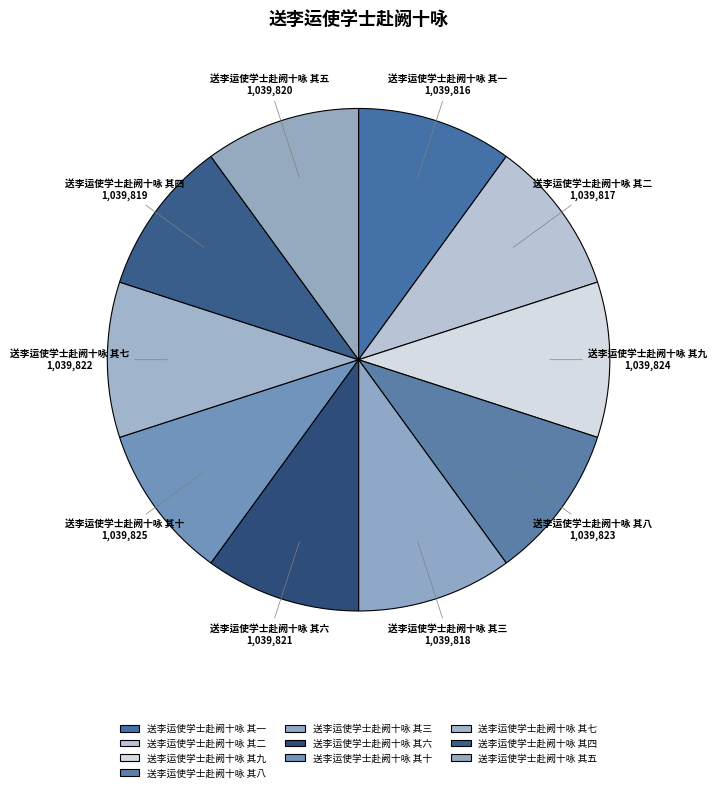

Is it true that 送李运使学士赴阙十咏 其四 is 3% of the pie?

False